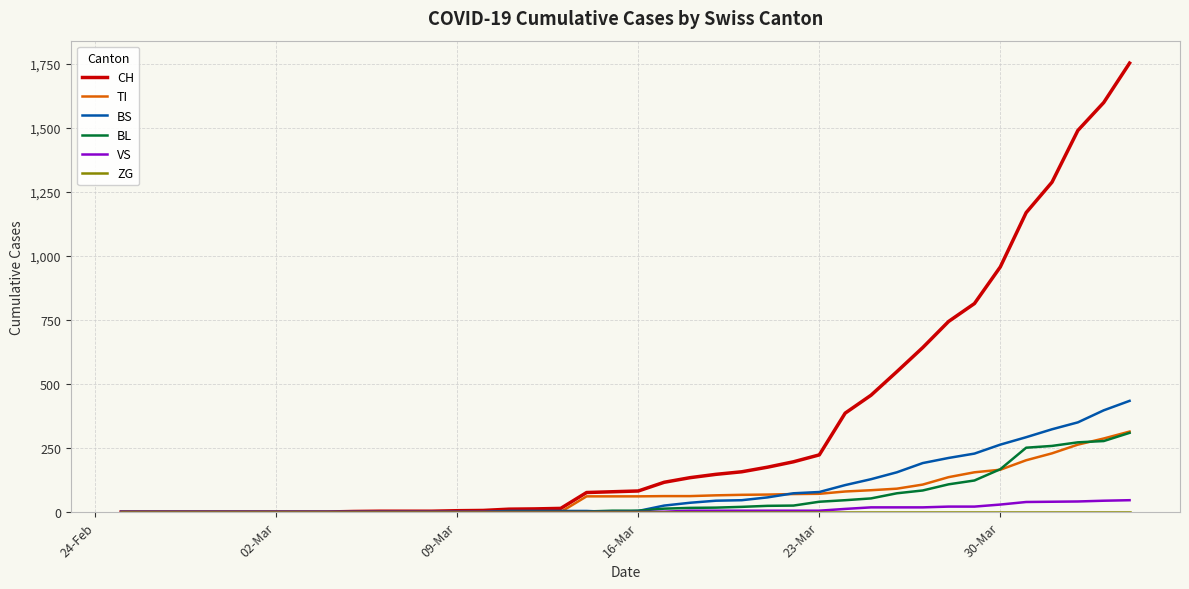

Which series has the largest total across all categories?

CH